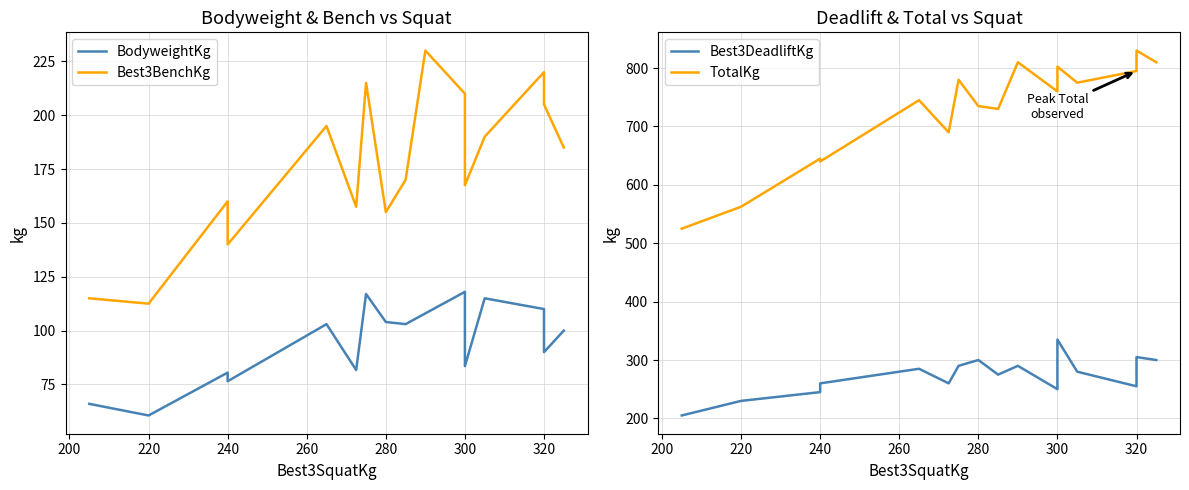

True or false: Best3DeadliftKg and BodyweightKg cross at least once.

False